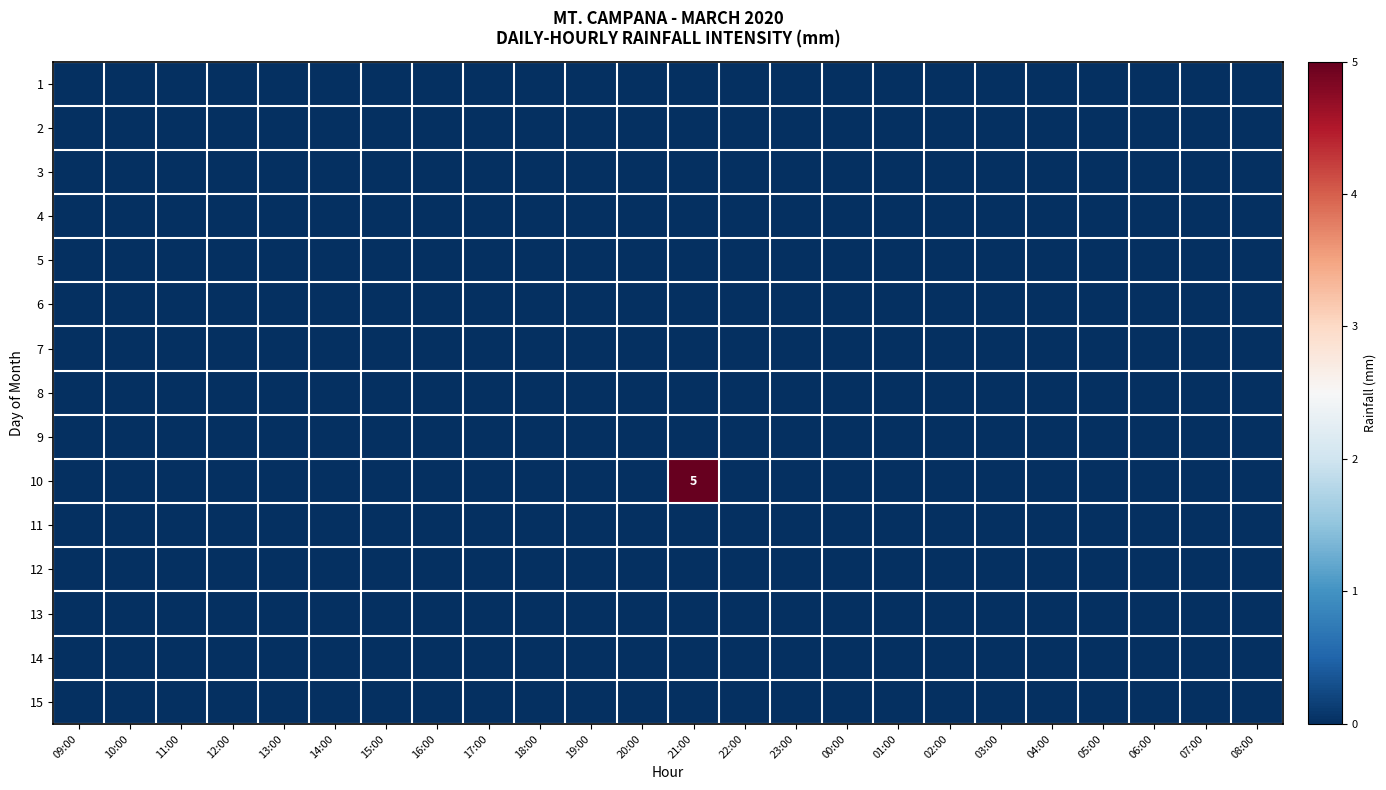

Rank the series at 16:00 from highest to lowest value.

1, 2, 3, 4, 5, 6, 7, 8, 9, 10, 11, 12, 13, 14, 15